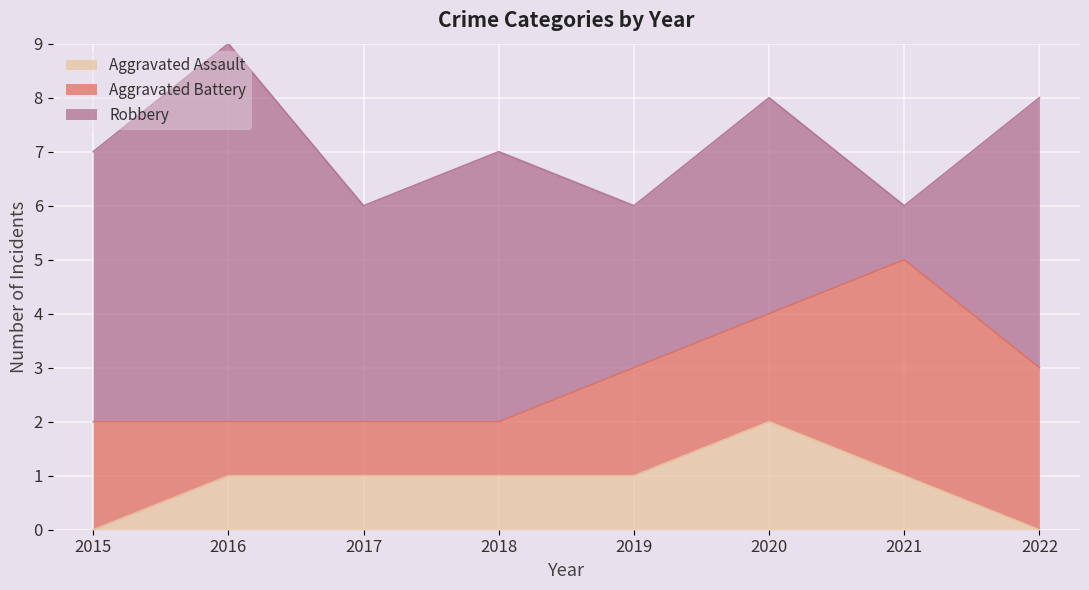

Which series has the widest spread of values?

Robbery